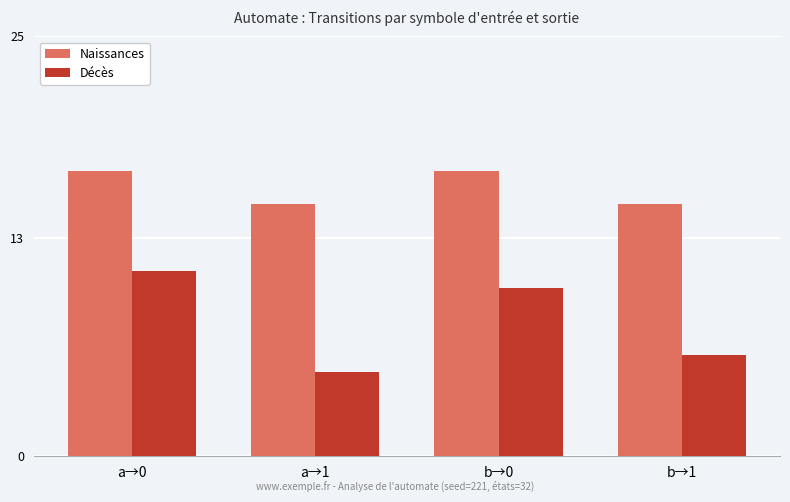

At which label does Décès reach its peak?

a→0